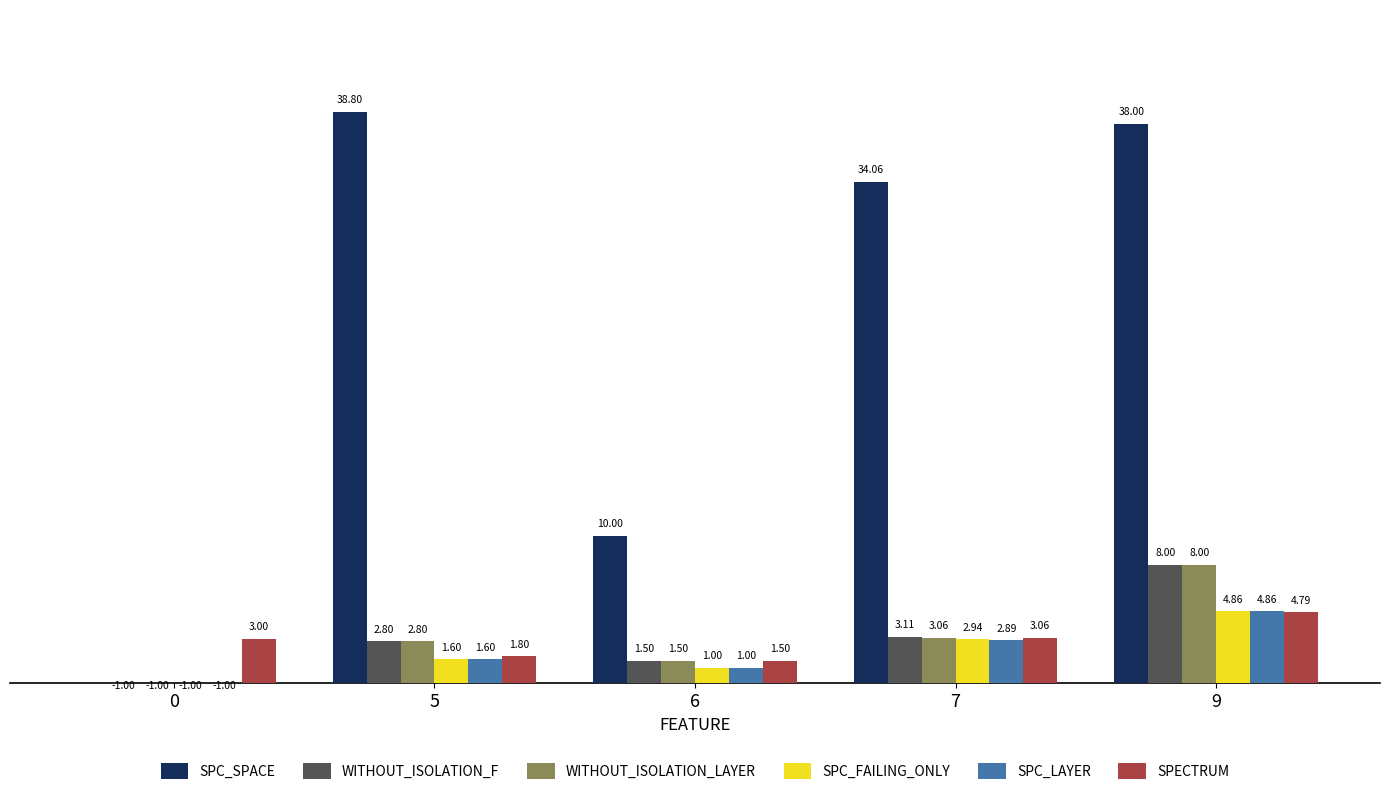

How many data points does each series have?

5